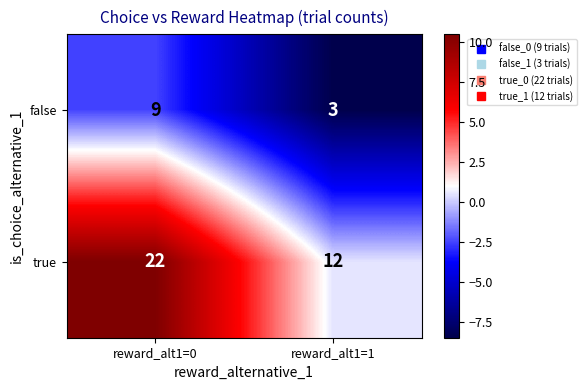

Which label corresponds to the smallest value in the chart?

reward_alt1=1